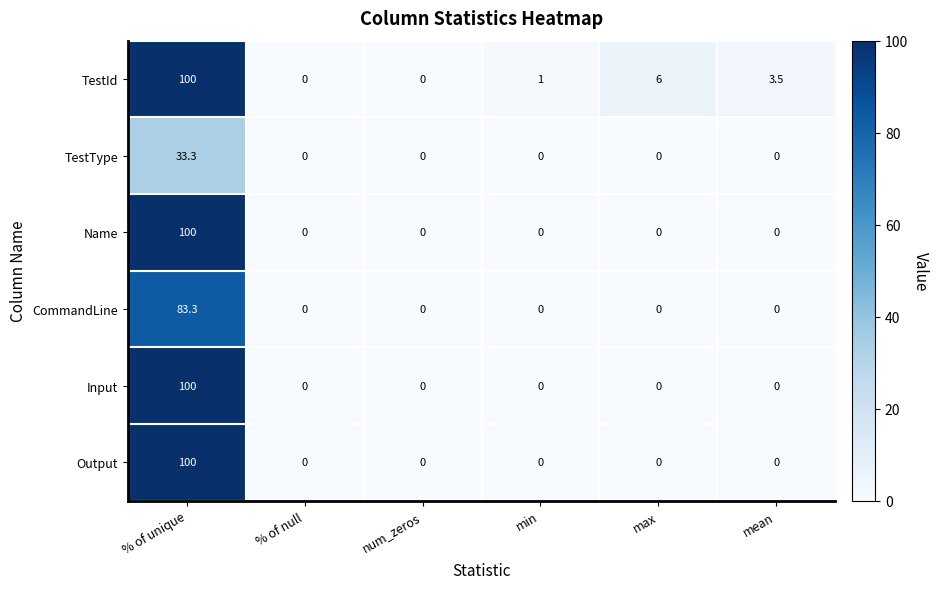

At which label does Name reach its peak?

% of unique